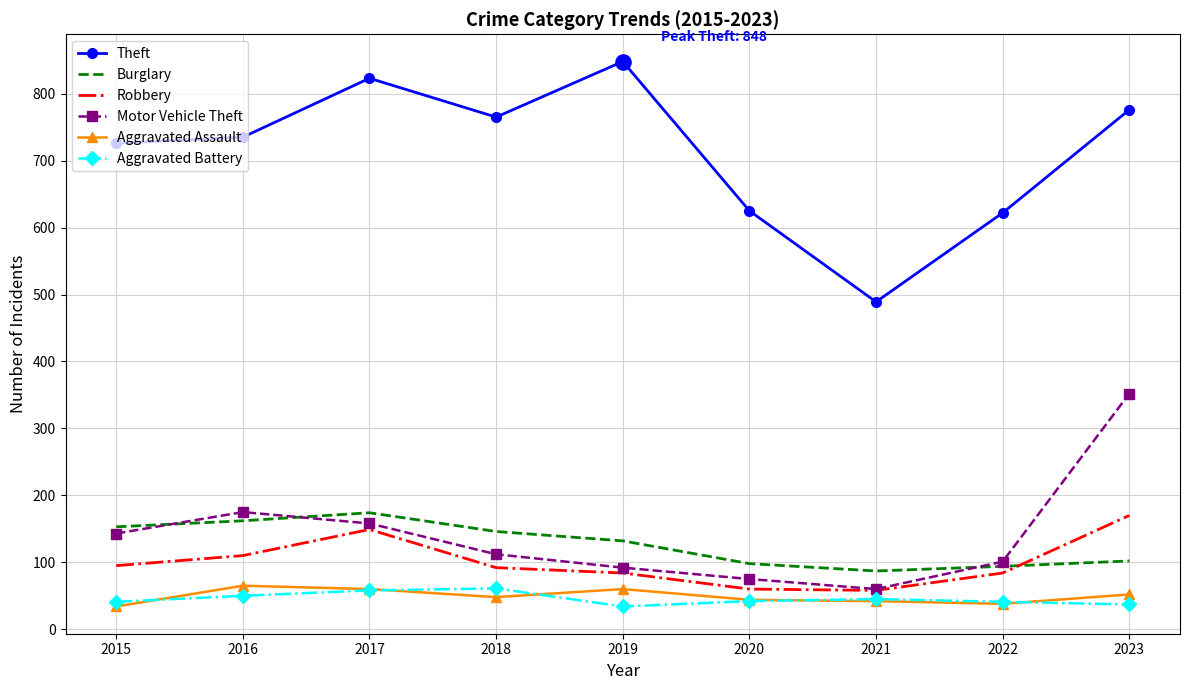

What is the spread (max minus min) of values at 2019?

814